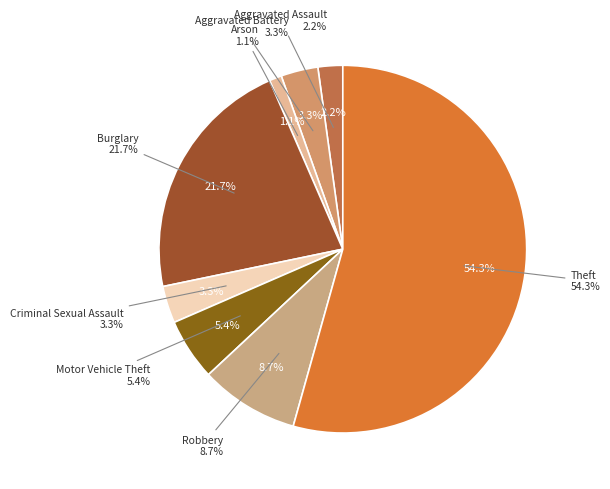

Is it true that Burglary is 35% of the pie?

False